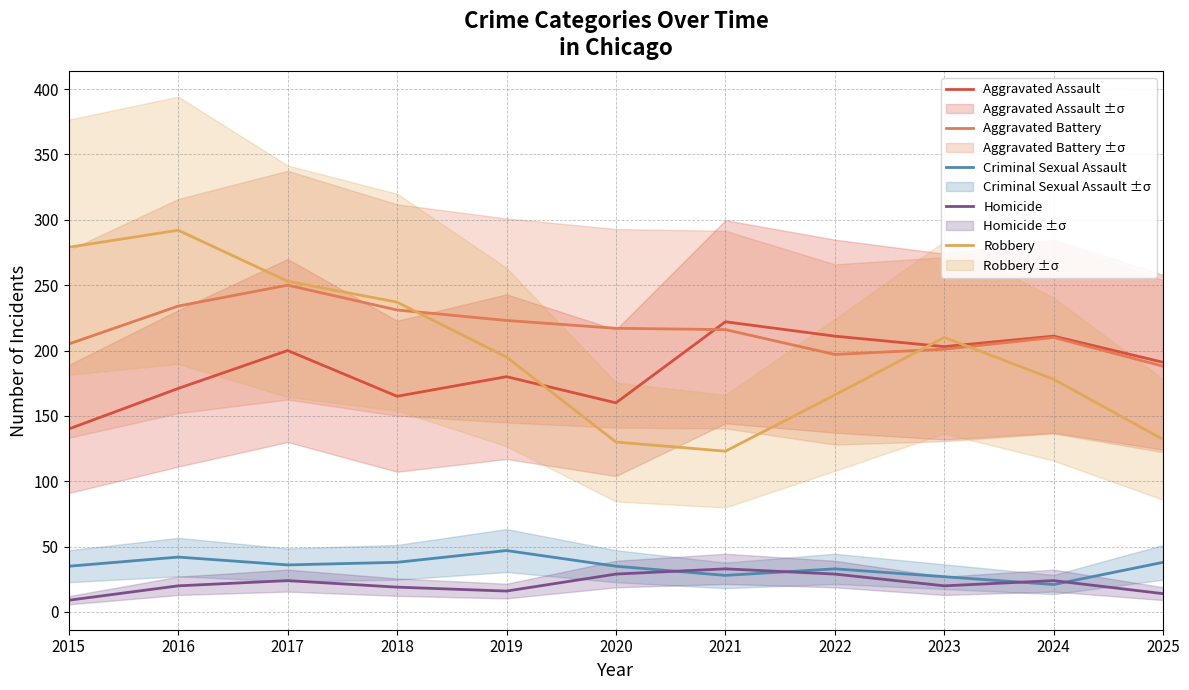

True or false: Criminal Sexual Assault has more than 2 points higher than both neighbors.

True